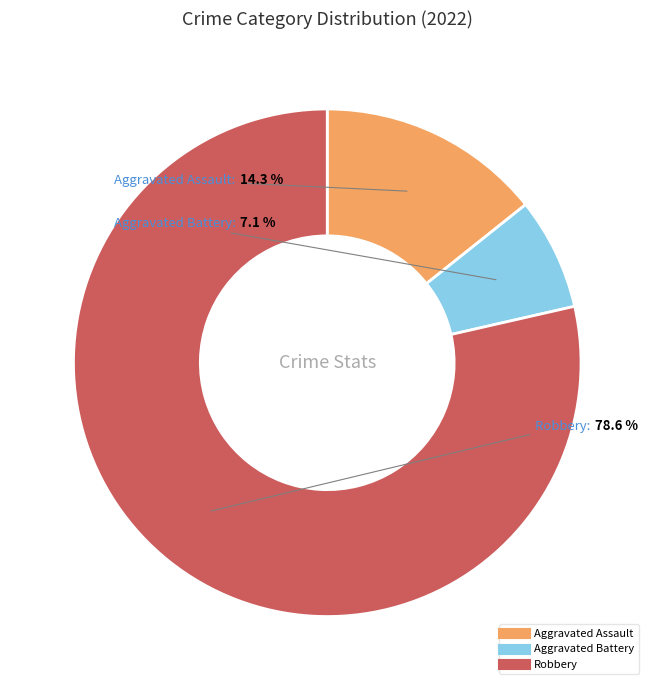

Combined, what portion of the pie is Robbery and Aggravated Battery?

85.7%